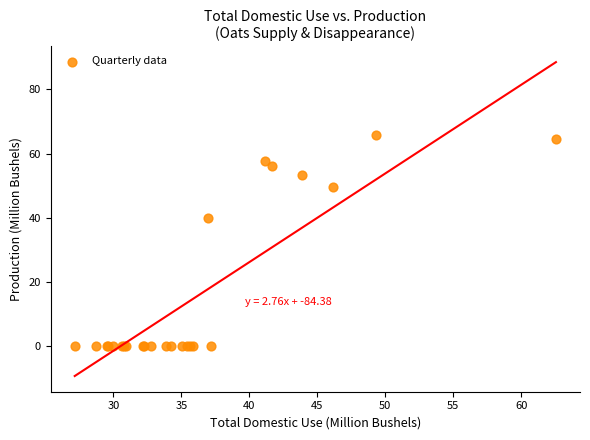

What Y value in the scatter plot is closest to 32?

39.8